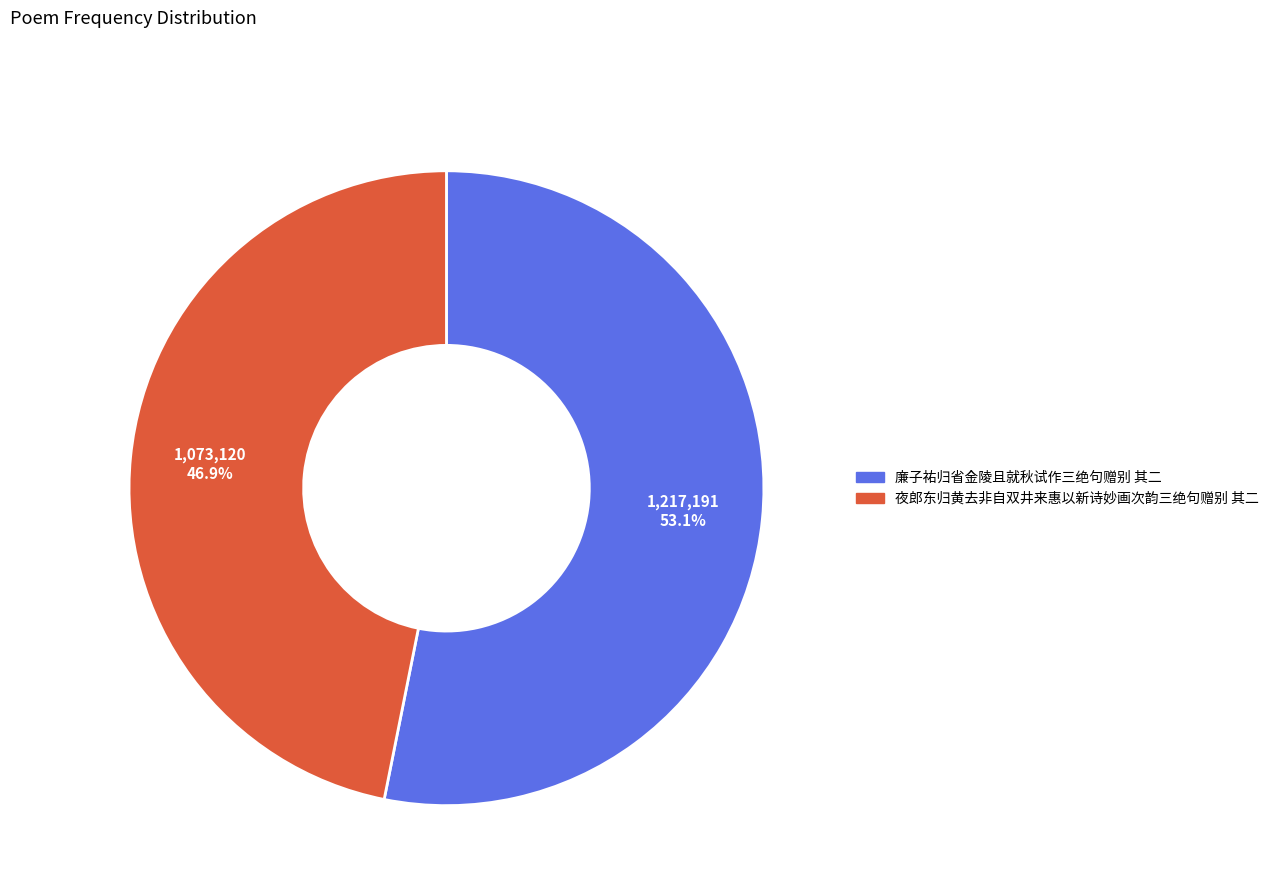

How many slices are in this pie chart?

2